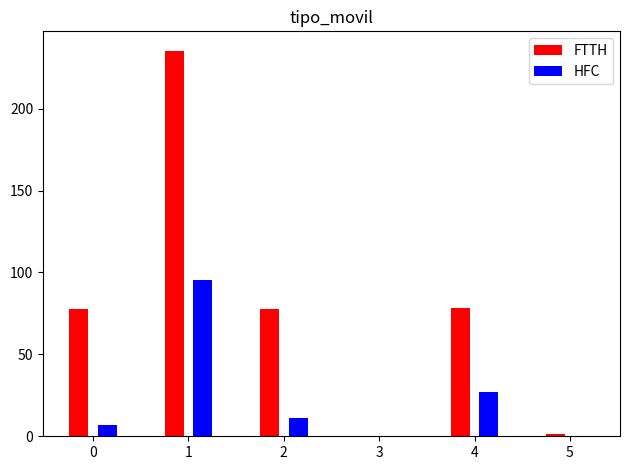

What is the sum of all FTTH values?

470.7